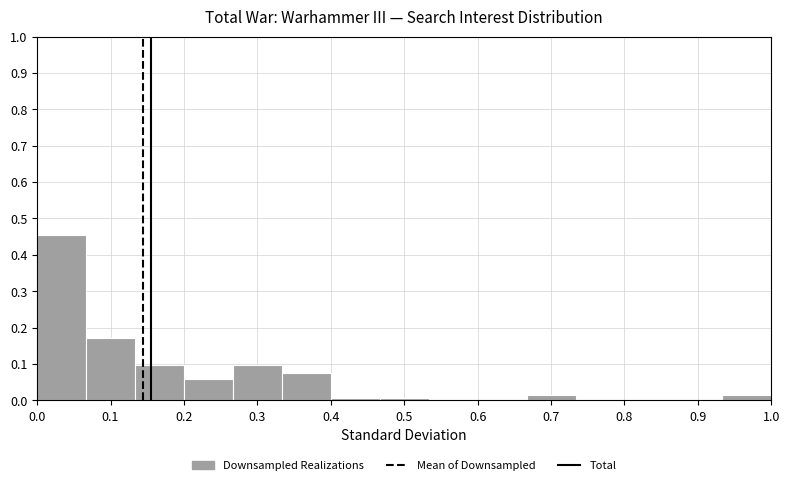

Over which range of the x-axis is the bar tallest?

0.00 to 0.07